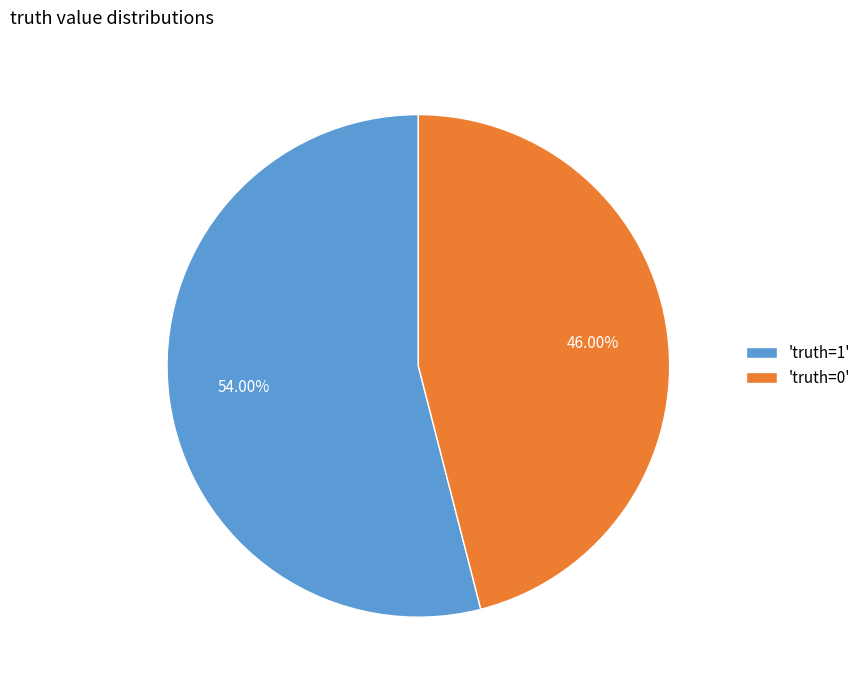

Combined, do 'truth=0' and 'truth=1' account for over 50%?

Yes